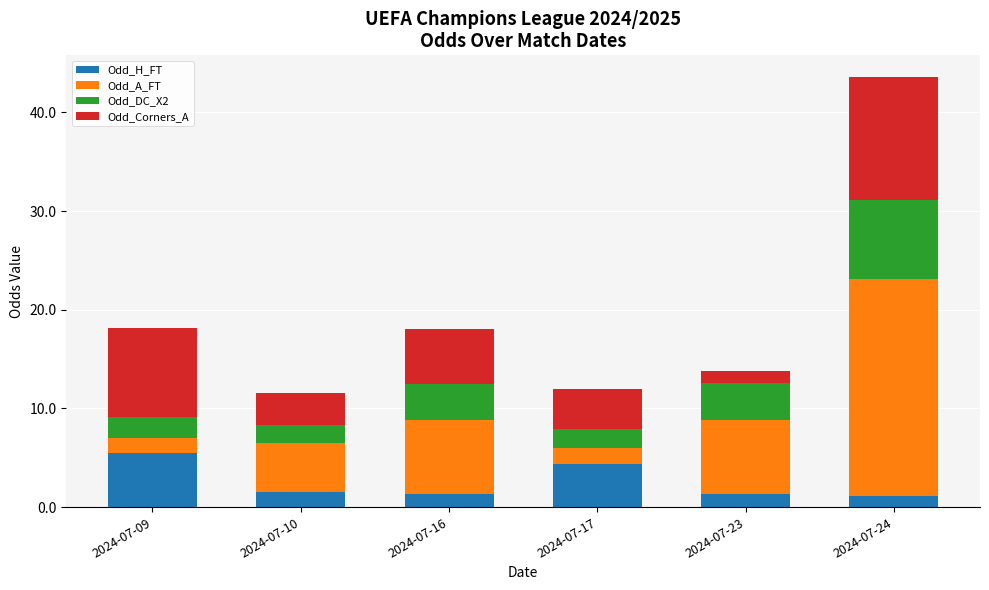

What is the sum of the Odd_H_FT values at 2024-07-17 and 2024-07-16?

5.6